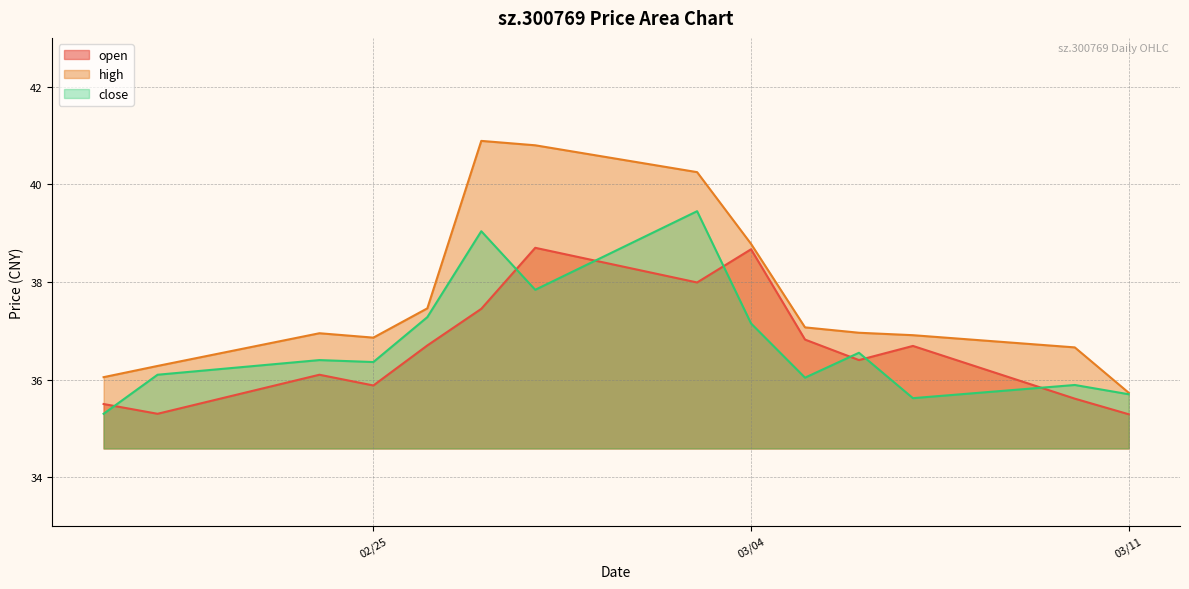

What is the value of the high point at the 11th from the left?

37.0